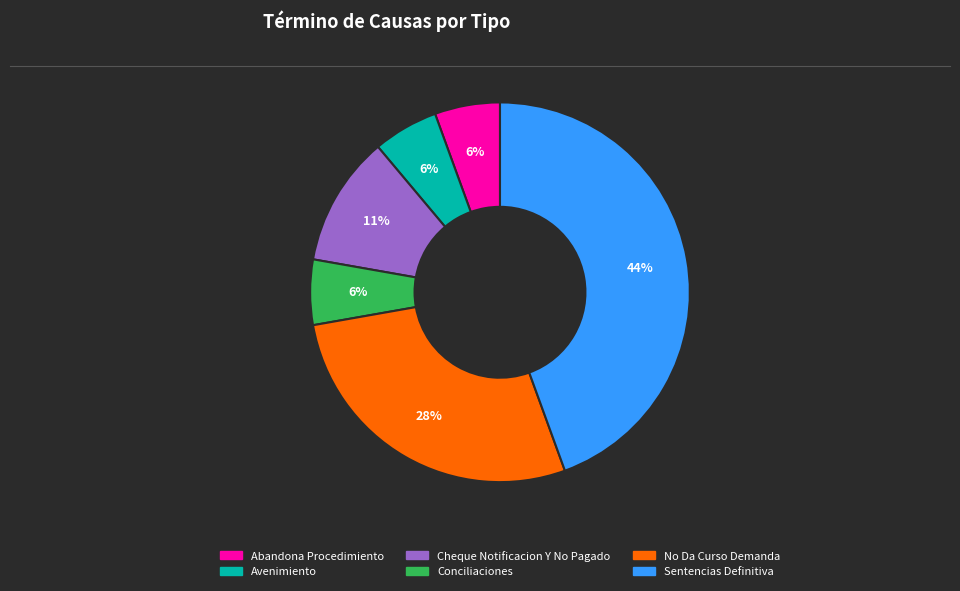

To the nearest percent, what is the average slice percentage?

17%